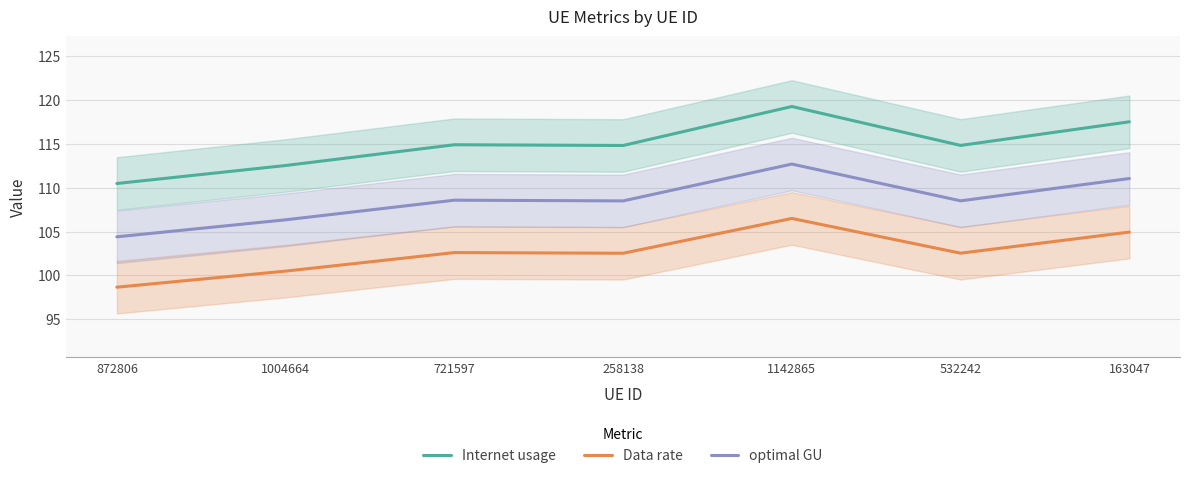

Reading right to left, list all the values displayed in this chart.

Internet usage: 117.5	114.8	119.3	114.8	114.9	112.5	110.5
Data rate: 104.9	102.5	106.5	102.5	102.6	100.5	98.7
optimal GU: 111.1	108.5	112.7	108.5	108.6	106.3	104.4